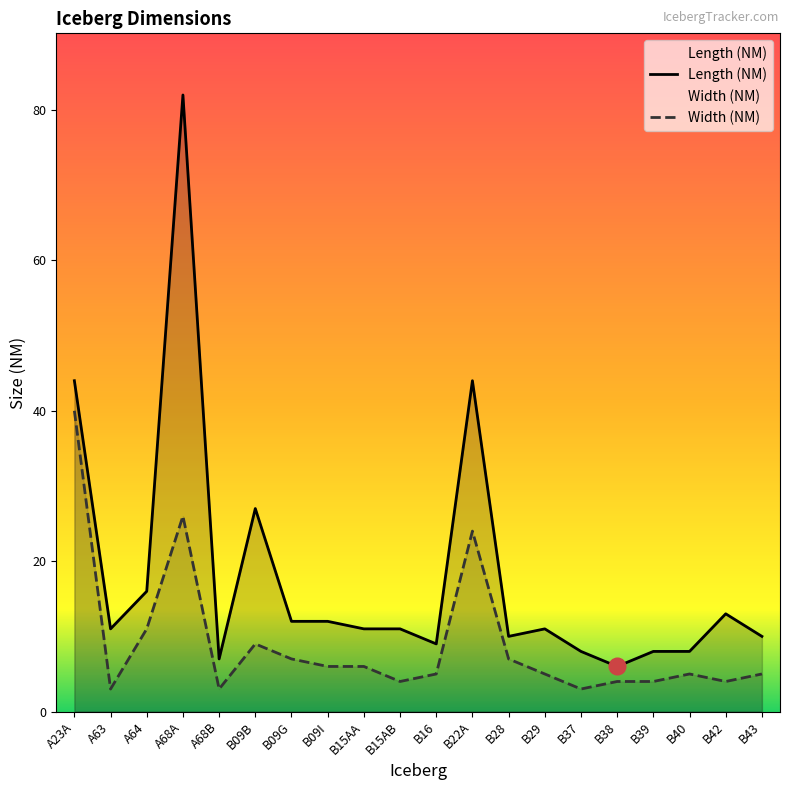

The value of Length (NM) at B09I is 12. True or false?

True